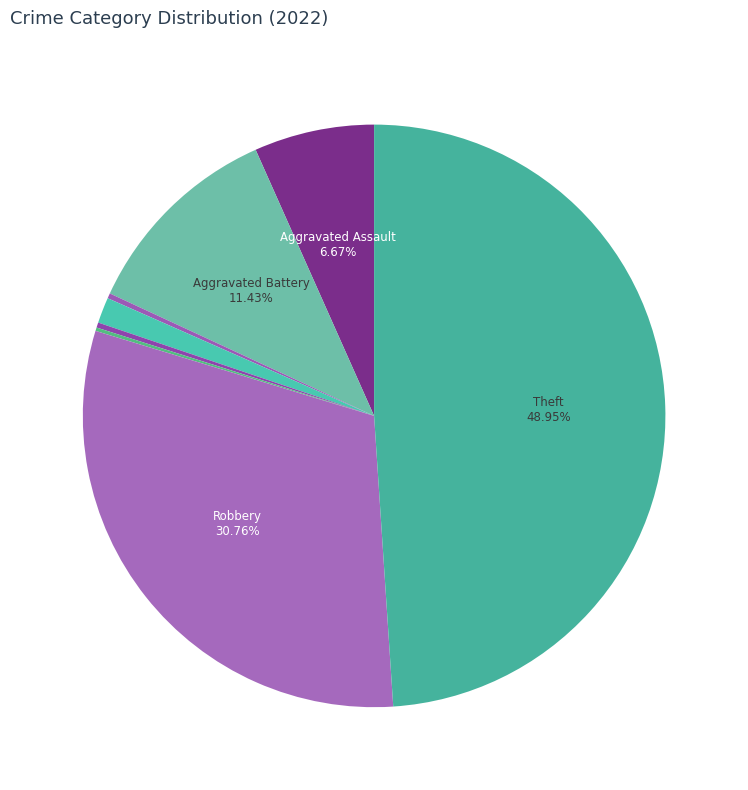

How many slices are in this pie chart?

8